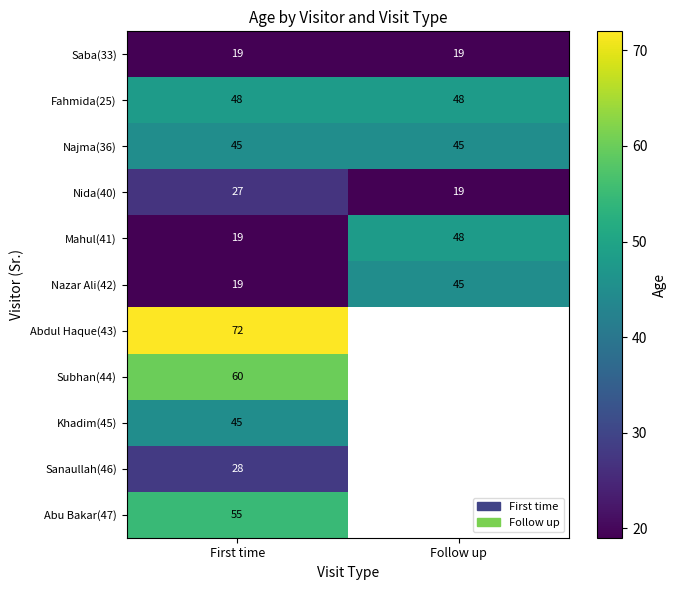

How many data points in Mahul(41) are less than 48?

1